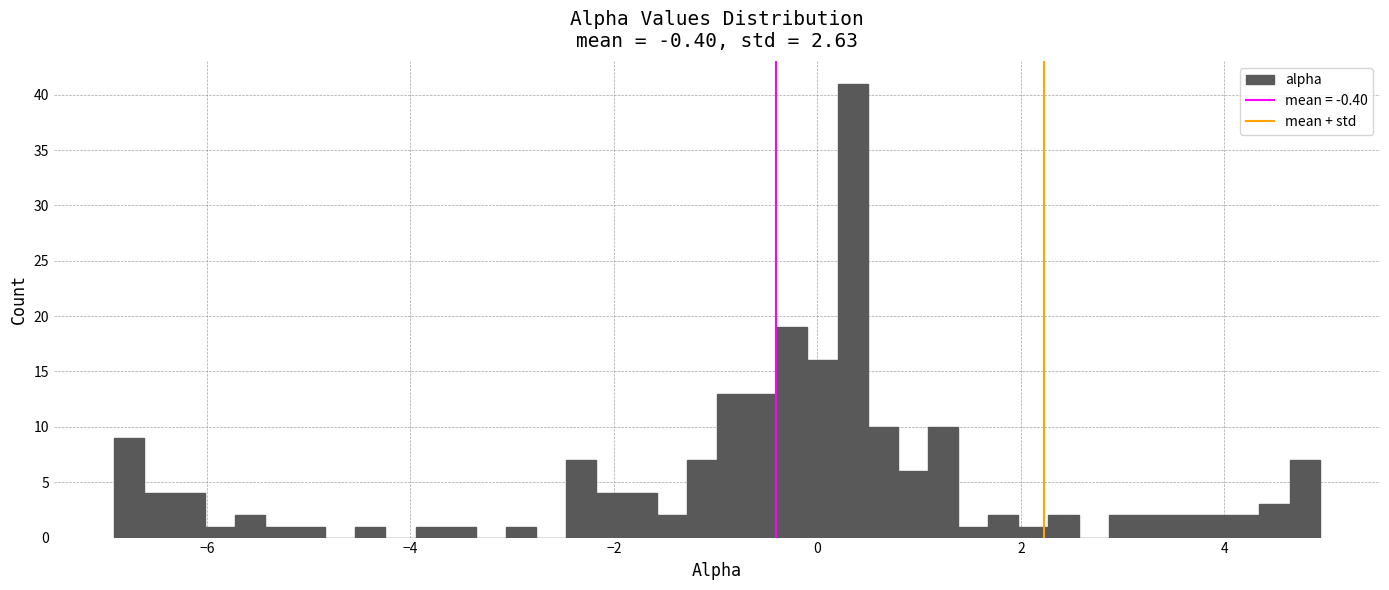

Read against the x-axis, roughly where is the centre of the tallest bar?

0.4